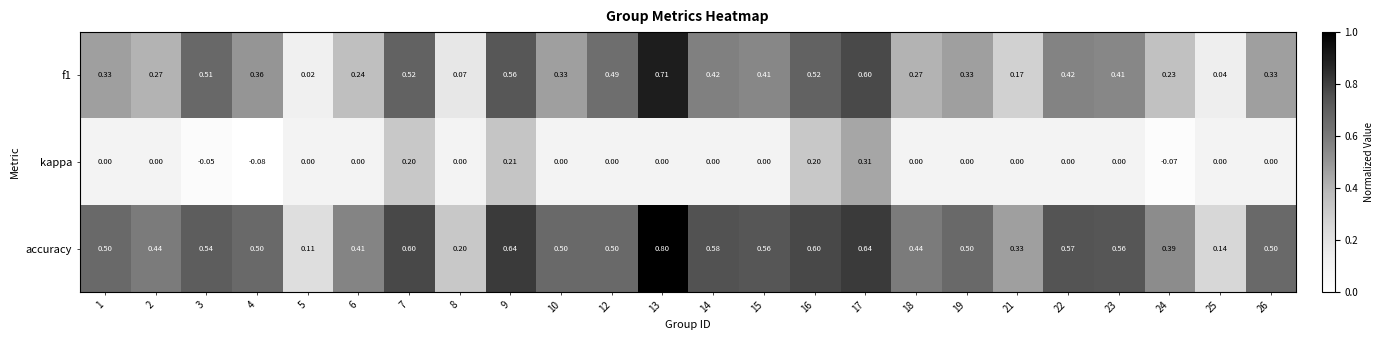

Which series has the largest total across all categories?

accuracy